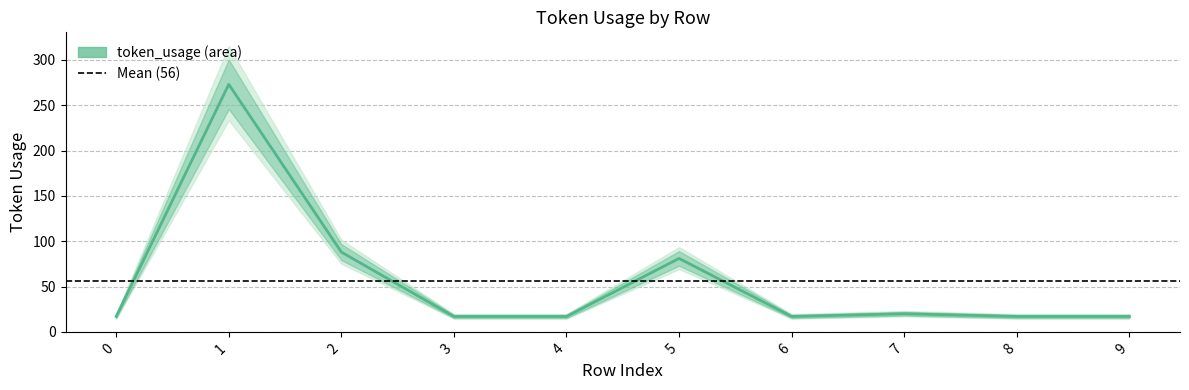

Reading right to left, what are all the values shown in this chart?

17	17	20	17	81	17	17	88	273	17